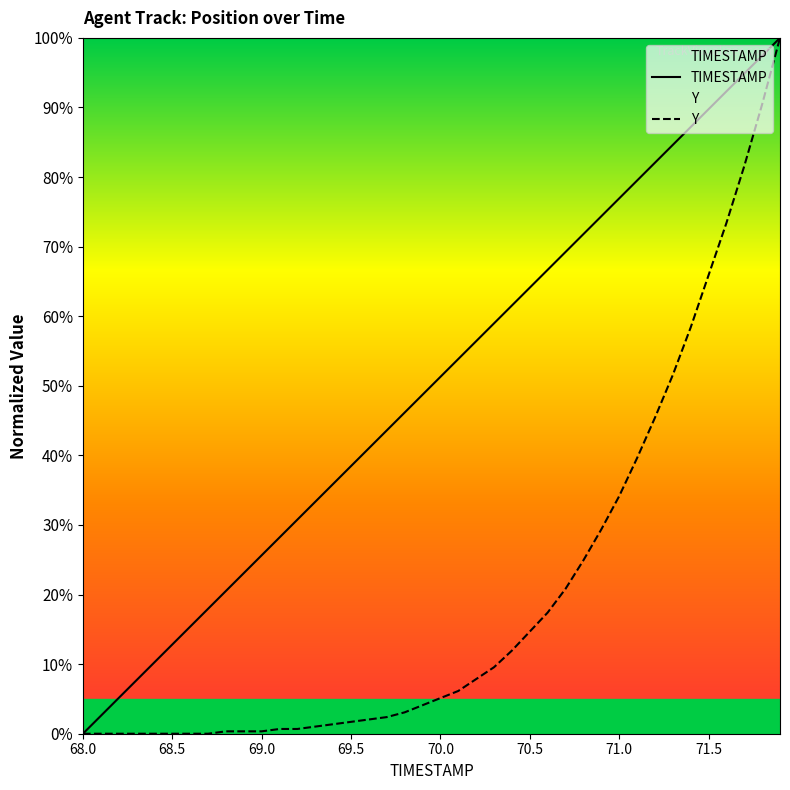

What is the sum of all Y values?

806.1